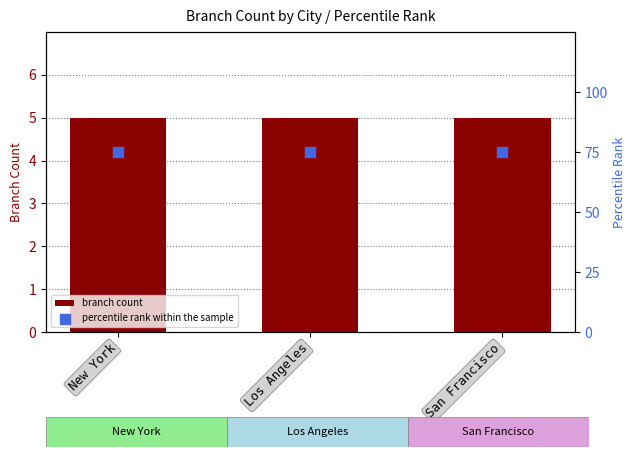

Is the value of percentile rank within the sample at New York greater than the value of branch count at New York?

Yes